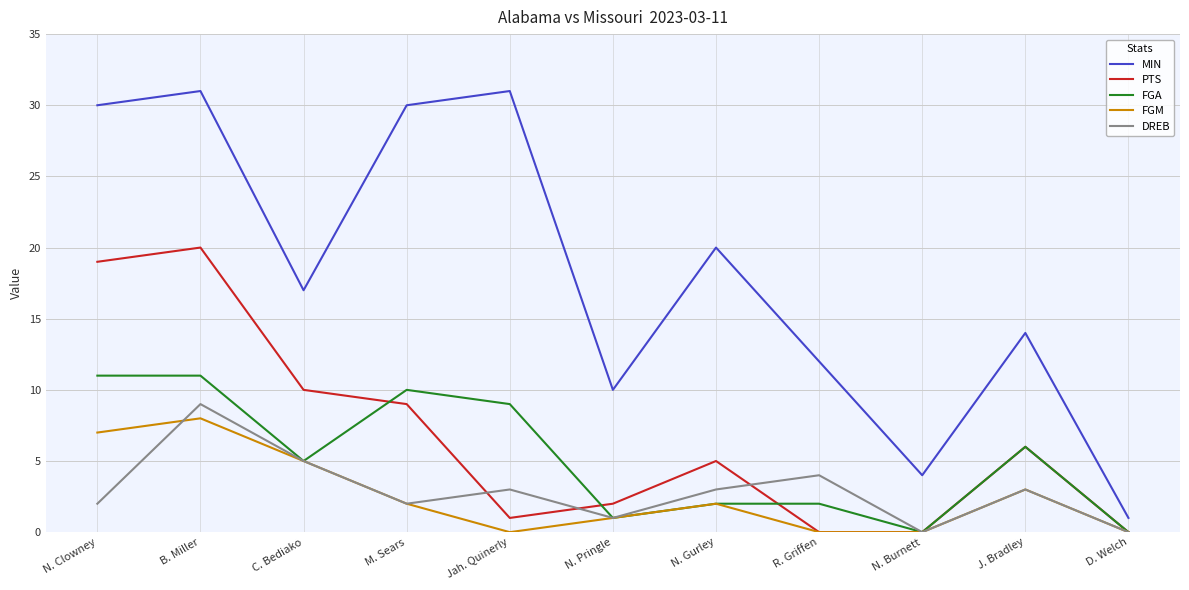

At which category does PTS reach its first local peak?

B. Miller